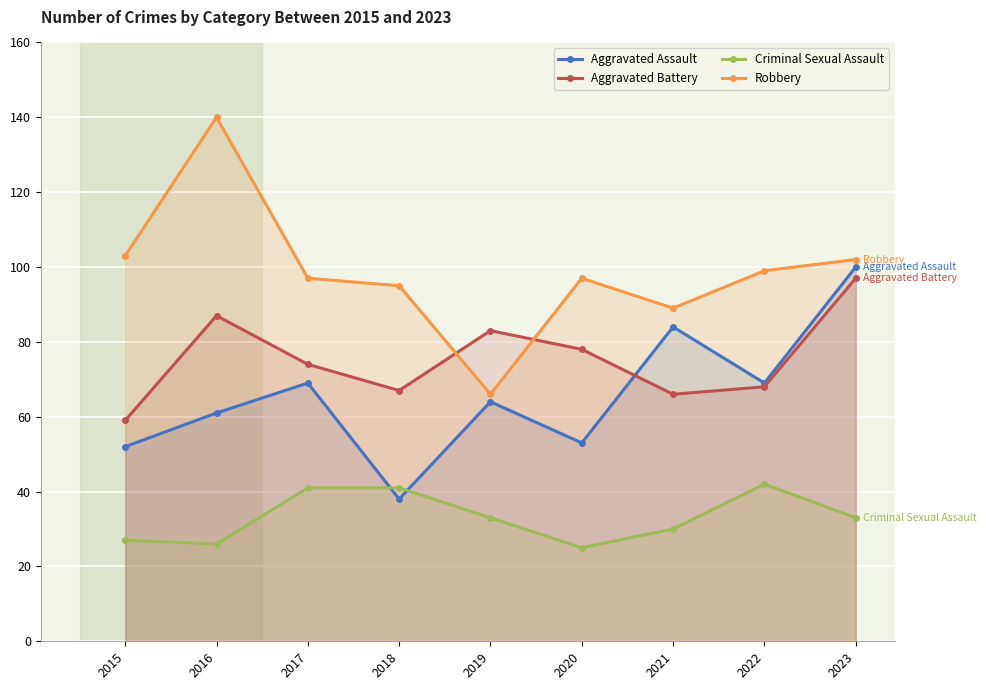

Which series ends up on top after the final intersection of Robbery and Aggravated Battery?

Robbery